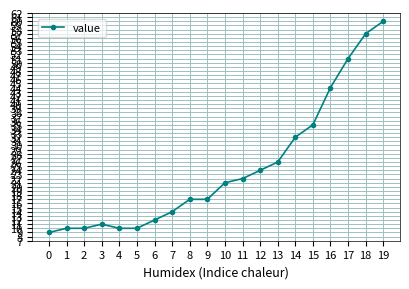

The value at 12 is 13. True or false?

False